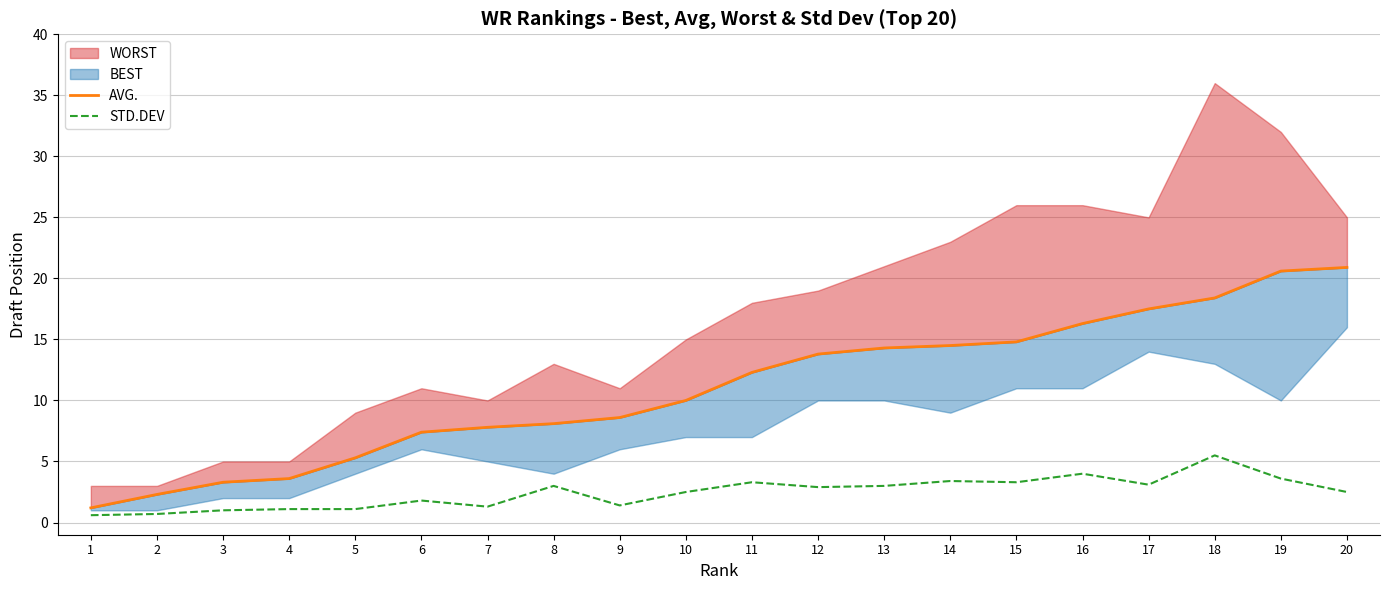

Is it true that STD.DEV equals 4.4 at 17?

False